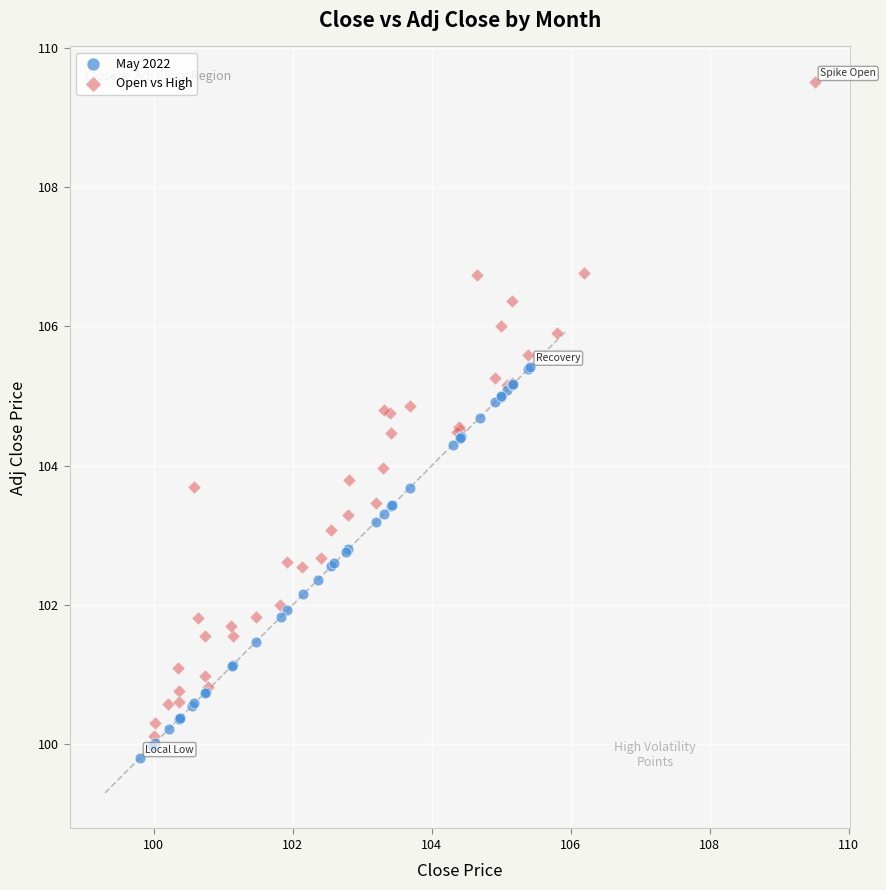

Which series has the largest Y range (max minus min)?

Open vs High